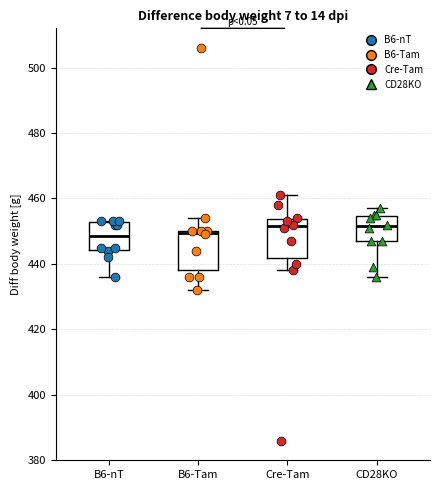

Reading left to right, read every box against the y-axis: the position of its median line, the range the box covers, and the ends of its whiskers. The values are not printed on the chart, so give them approximately, as read against the axis.

B6-nT: median 448, box 444 to 452, whiskers 436 to 454
B6-Tam: median 450 (drawn on the box's upper edge), box 438 to 450, whiskers 432 to 454
Cre-Tam: median 452, box 442 to 454, whiskers 438 to 462
CD28KO: median 452, box 448 to 454, whiskers 436 to 458